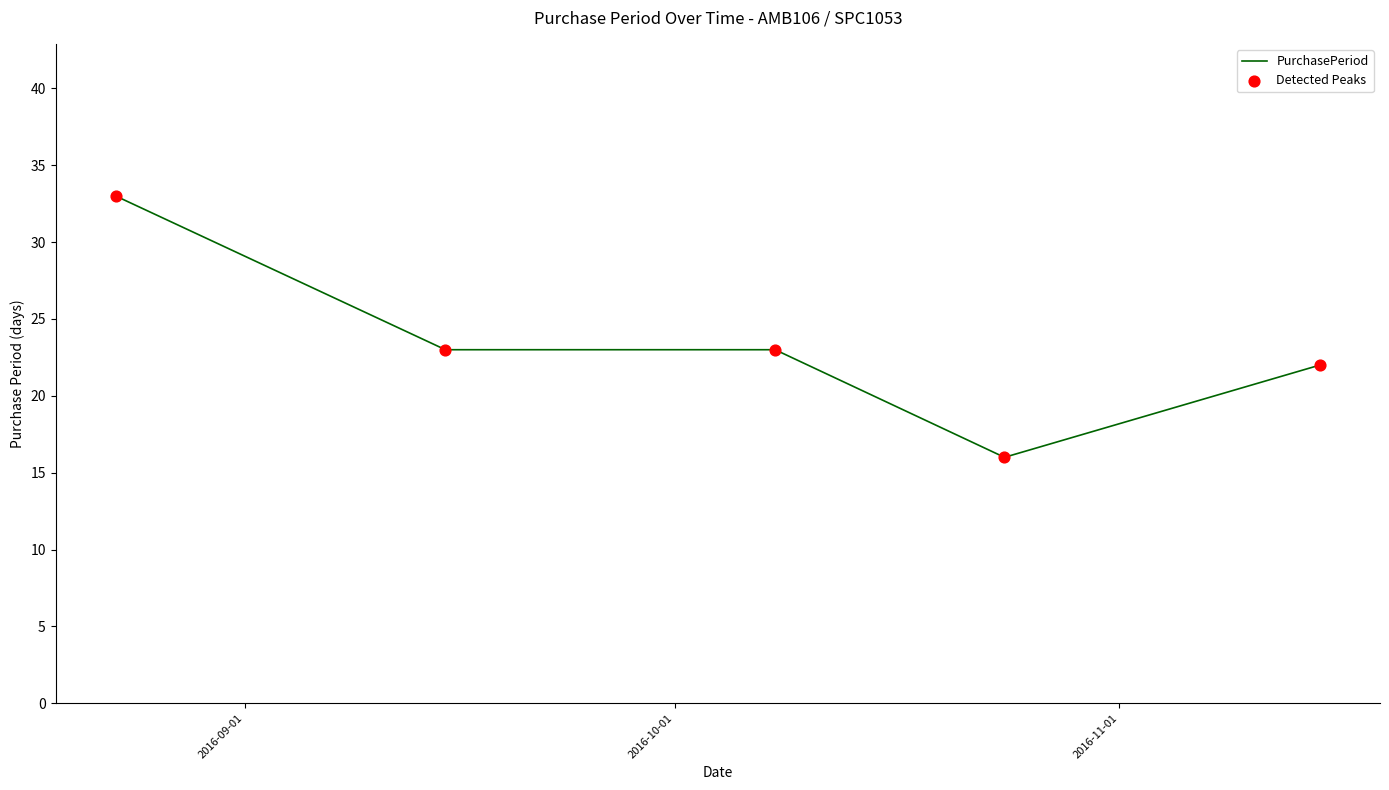

What is the difference between the maximum and minimum values?

17